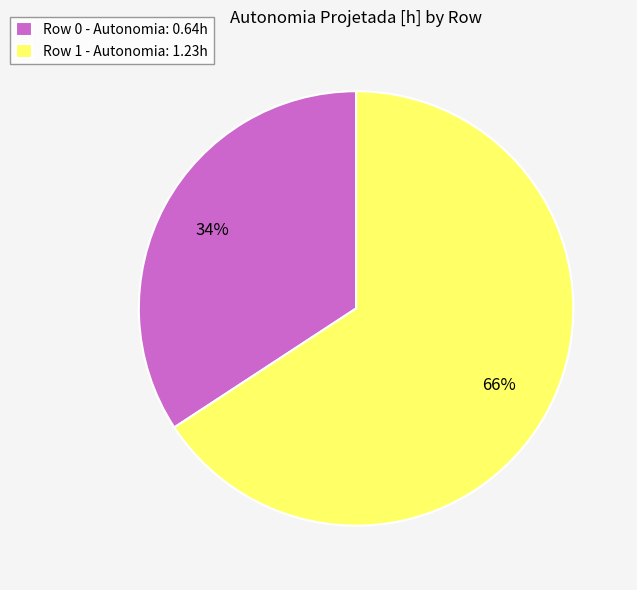

Combined, do Row 1 - Autonomia: 1.23h and Row 0 - Autonomia: 0.64h account for over 50%?

Yes